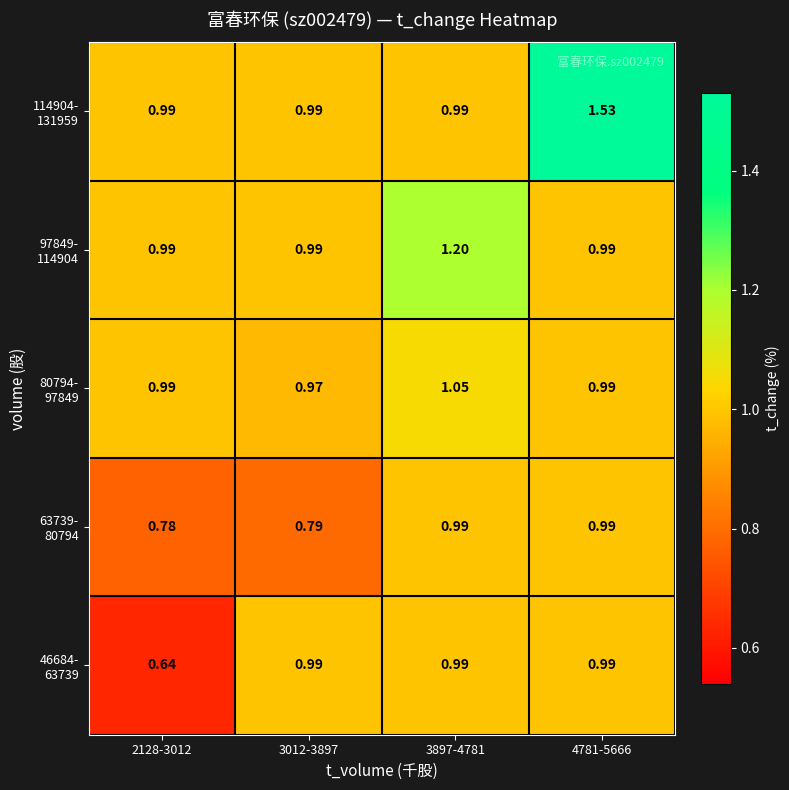

Count the number of data series in this chart.

5